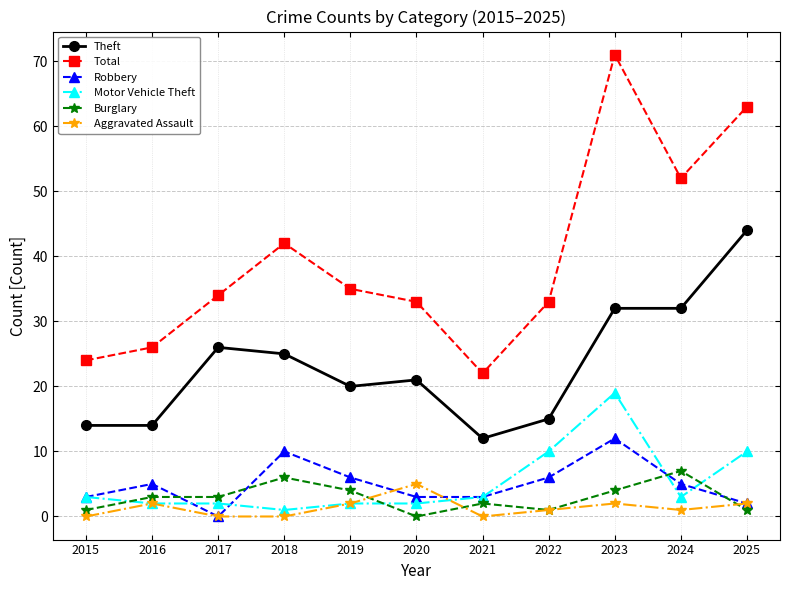

How many values in the Motor Vehicle Theft series are below 3?

5